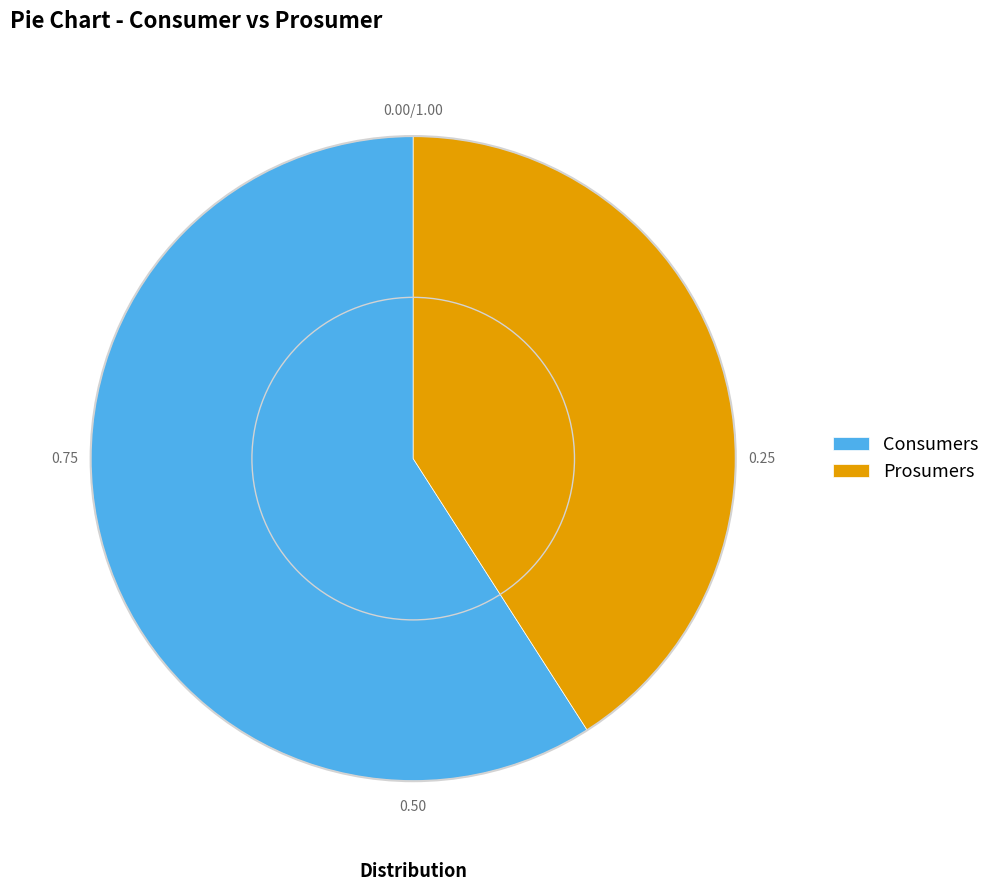

Rank the categories by value from lowest to highest.

Prosumers, Consumers